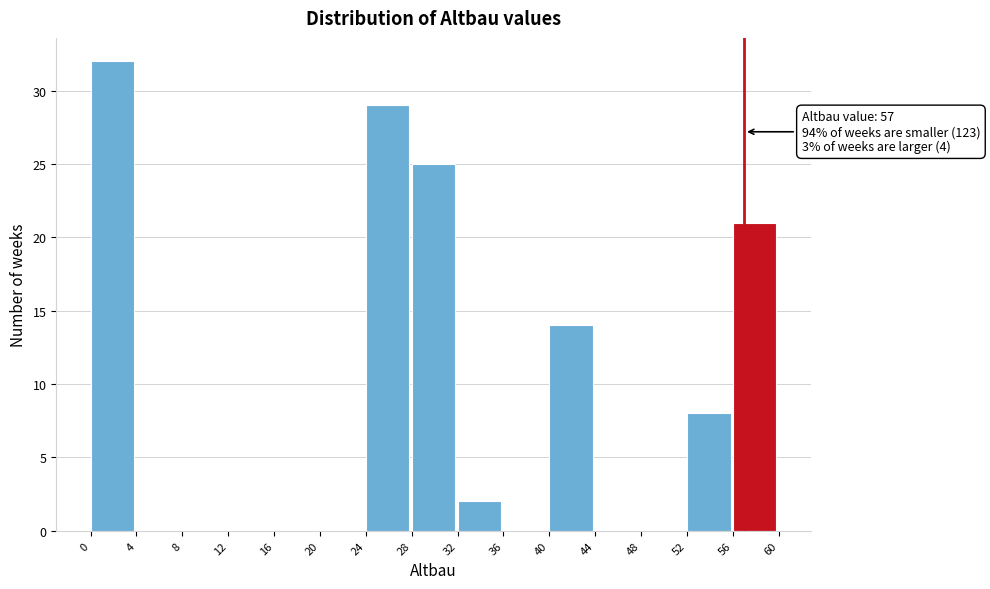

Over which range of the x-axis is the bar tallest?

0 to 4